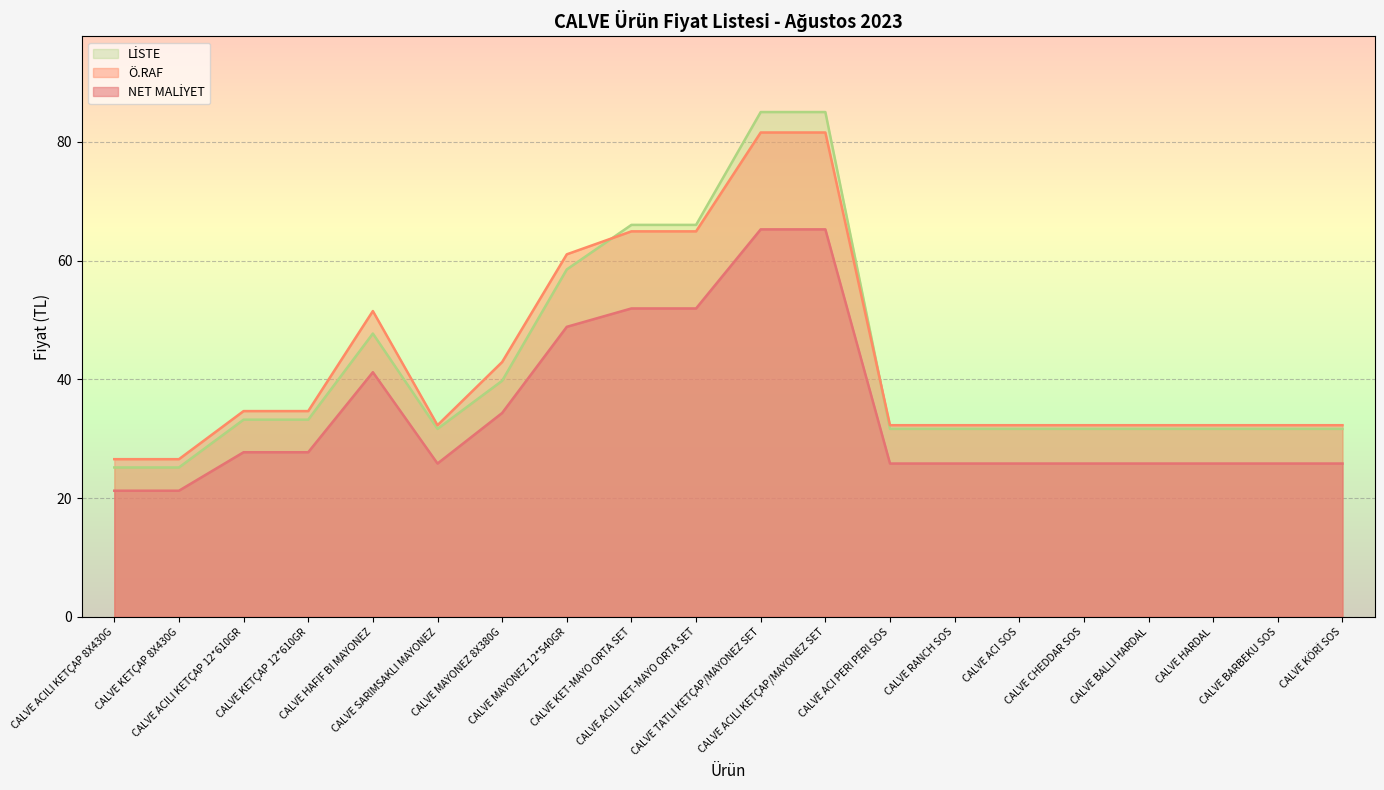

Which series has the widest spread of values?

LİSTE